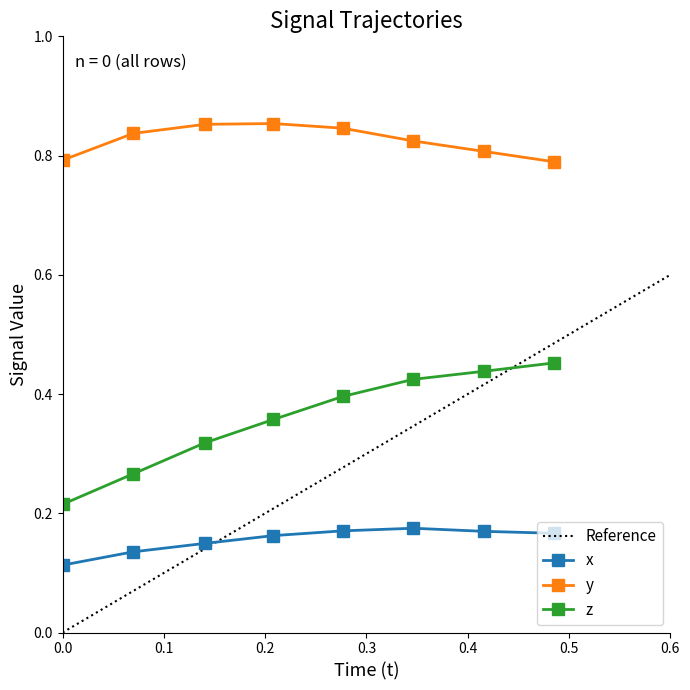

Which series changed the most between 8 and 35?

z